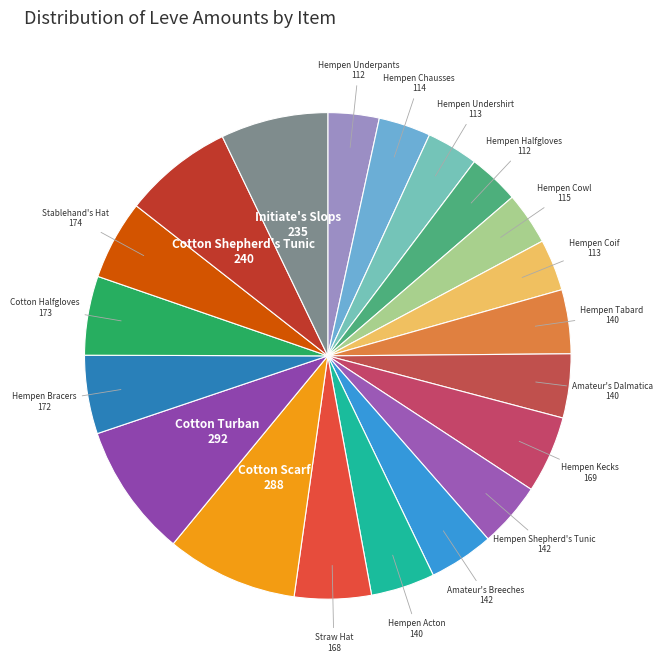

Rank the categories by value from highest to lowest.

Cotton Turban, Cotton Scarf, Cotton Shepherd's Tunic, Initiate's Slops, Stablehand's Hat, Cotton Halfgloves, Hempen Bracers, Hempen Kecks, Straw Hat, Hempen Shepherd's Tunic, Amateur's Breeches, Hempen Tabard, Amateur's Dalmatica, Hempen Acton, Hempen Cowl, Hempen Chausses, Hempen Undershirt, Hempen Coif, Hempen Underpants, Hempen Halfgloves